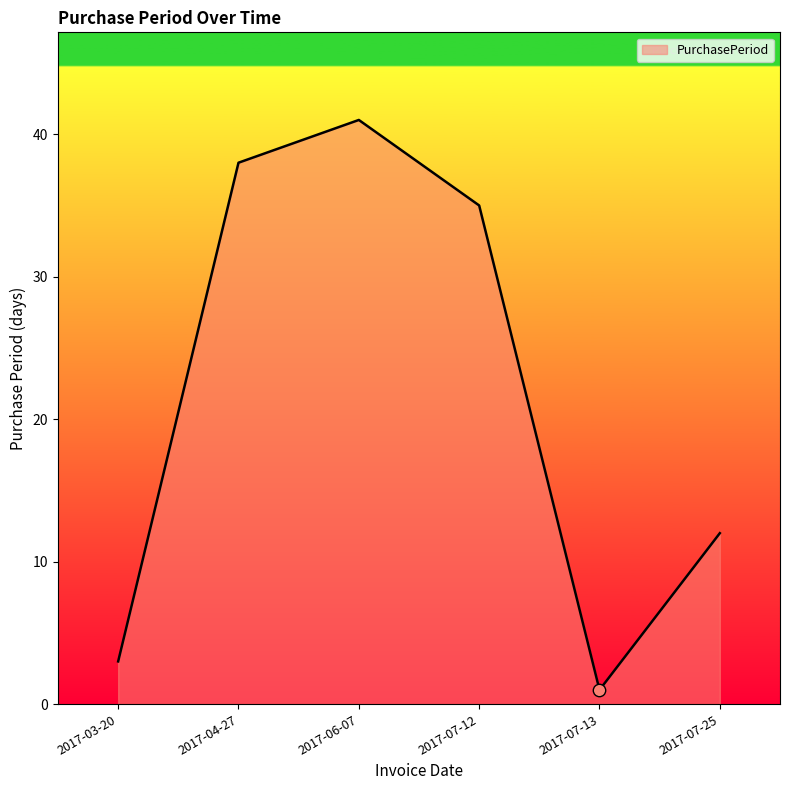

Which has a higher value, 2017-07-12 or 2017-04-27?

2017-04-27